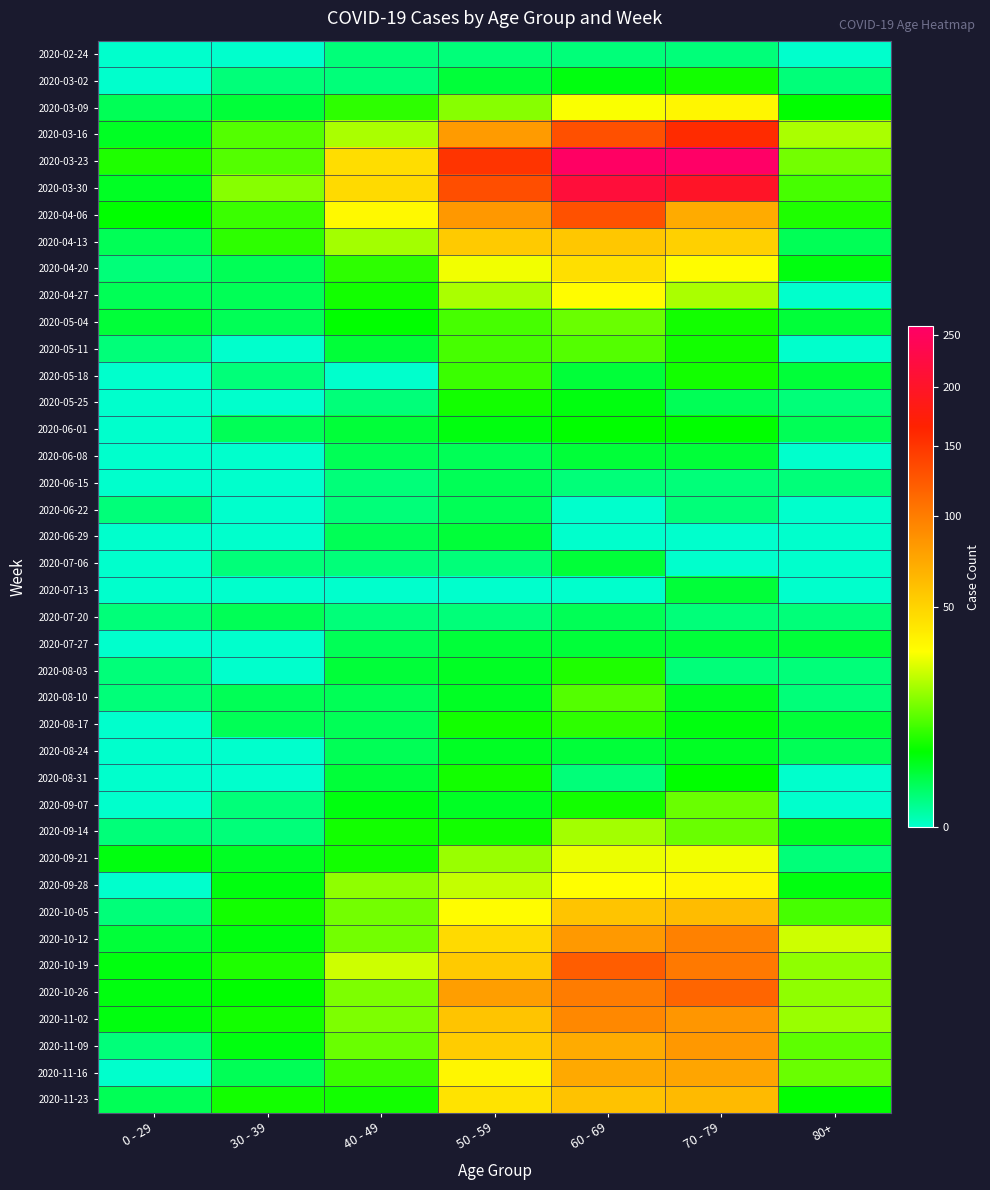

Reading right to left, what are all the values shown in this chart?

2020-02-24: 80+=0	70 - 79=1	60 - 69=1	50 - 59=1	40 - 49=1	30 - 39=0	0 - 29=0
2020-03-02: 80+=1	70 - 79=7	60 - 69=5	50 - 59=3	40 - 49=1	30 - 39=1	0 - 29=0
2020-03-09: 80+=6	70 - 79=35	60 - 69=31	50 - 59=17	40 - 49=9	30 - 39=3	0 - 29=2
2020-03-16: 80+=21	70 - 79=158	60 - 69=130	50 - 59=81	40 - 49=21	30 - 39=12	0 - 29=4
2020-03-23: 80+=15	70 - 79=259	60 - 69=255	50 - 59=151	40 - 49=46	30 - 39=12	0 - 29=8
2020-03-30: 80+=11	70 - 79=199	60 - 69=216	50 - 59=131	40 - 49=47	30 - 39=17	0 - 29=4
2020-04-06: 80+=8	70 - 79=71	60 - 69=129	50 - 59=83	40 - 49=34	30 - 39=10	0 - 29=6
2020-04-13: 80+=2	70 - 79=52	60 - 69=56	50 - 59=55	40 - 49=20	30 - 39=9	0 - 29=2
2020-04-20: 80+=5	70 - 79=33	60 - 69=45	50 - 59=30	40 - 49=9	30 - 39=2	0 - 29=1
2020-04-27: 80+=0	70 - 79=21	60 - 69=33	50 - 59=21	40 - 49=7	30 - 39=2	0 - 29=2
2020-05-04: 80+=3	70 - 79=7	60 - 69=14	50 - 59=11	40 - 49=6	30 - 39=2	0 - 29=3
2020-05-11: 80+=0	70 - 79=7	60 - 69=12	50 - 59=11	40 - 49=3	30 - 39=0	0 - 29=1
2020-05-18: 80+=3	70 - 79=7	60 - 69=3	50 - 59=10	40 - 49=0	30 - 39=1	0 - 29=0
2020-05-25: 80+=1	70 - 79=2	60 - 69=5	50 - 59=7	40 - 49=1	30 - 39=0	0 - 29=0
2020-06-01: 80+=2	70 - 79=6	60 - 69=6	50 - 59=5	40 - 49=3	30 - 39=2	0 - 29=0
2020-06-08: 80+=0	70 - 79=3	60 - 69=3	50 - 59=2	40 - 49=2	30 - 39=0	0 - 29=0
2020-06-15: 80+=1	70 - 79=1	60 - 69=1	50 - 59=2	40 - 49=1	30 - 39=0	0 - 29=0
2020-06-22: 80+=0	70 - 79=1	60 - 69=0	50 - 59=2	40 - 49=1	30 - 39=0	0 - 29=1
2020-06-29: 80+=0	70 - 79=0	60 - 69=0	50 - 59=3	40 - 49=2	30 - 39=0	0 - 29=0
2020-07-06: 80+=0	70 - 79=0	60 - 69=3	50 - 59=1	40 - 49=1	30 - 39=1	0 - 29=0
2020-07-13: 80+=0	70 - 79=3	60 - 69=0	50 - 59=0	40 - 49=0	30 - 39=0	0 - 29=0
2020-07-20: 80+=1	70 - 79=1	60 - 69=2	50 - 59=1	40 - 49=1	30 - 39=2	0 - 29=1
2020-07-27: 80+=3	70 - 79=3	60 - 69=3	50 - 59=3	40 - 49=2	30 - 39=0	0 - 29=0
2020-08-03: 80+=1	70 - 79=1	60 - 69=8	50 - 59=4	40 - 49=3	30 - 39=0	0 - 29=1
2020-08-10: 80+=1	70 - 79=4	60 - 69=12	50 - 59=4	40 - 49=2	30 - 39=2	0 - 29=1
2020-08-17: 80+=3	70 - 79=5	60 - 69=9	50 - 59=7	40 - 49=2	30 - 39=2	0 - 29=0
2020-08-24: 80+=2	70 - 79=4	60 - 69=3	50 - 59=4	40 - 49=2	30 - 39=0	0 - 29=0
2020-08-31: 80+=0	70 - 79=6	60 - 69=1	50 - 59=7	40 - 49=3	30 - 39=0	0 - 29=0
2020-09-07: 80+=0	70 - 79=14	60 - 69=7	50 - 59=4	40 - 49=5	30 - 39=1	0 - 29=0
2020-09-14: 80+=4	70 - 79=14	60 - 69=20	50 - 59=7	40 - 49=7	30 - 39=1	0 - 29=1
2020-09-21: 80+=1	70 - 79=30	60 - 69=29	50 - 59=19	40 - 49=7	30 - 39=4	0 - 29=5
2020-09-28: 80+=5	70 - 79=35	60 - 69=32	50 - 59=24	40 - 49=18	30 - 39=5	0 - 29=0
2020-10-05: 80+=11	70 - 79=62	60 - 69=58	50 - 59=33	40 - 49=15	30 - 39=7	0 - 29=1
2020-10-12: 80+=25	70 - 79=97	60 - 69=82	50 - 59=47	40 - 49=15	30 - 39=5	0 - 29=3
2020-10-19: 80+=18	70 - 79=102	60 - 69=121	50 - 59=55	40 - 49=25	30 - 39=8	0 - 29=5
2020-10-26: 80+=18	70 - 79=115	60 - 69=100	50 - 59=79	40 - 49=16	30 - 39=6	0 - 29=5
2020-11-02: 80+=19	70 - 79=84	60 - 69=93	50 - 59=58	40 - 49=16	30 - 39=7	0 - 29=5
2020-11-09: 80+=13	70 - 79=83	60 - 69=72	50 - 59=54	40 - 49=14	30 - 39=5	0 - 29=1
2020-11-16: 80+=14	70 - 79=75	60 - 69=73	50 - 59=35	40 - 49=10	30 - 39=2	0 - 29=0
2020-11-23: 80+=6	70 - 79=63	60 - 69=59	50 - 59=43	40 - 49=7	30 - 39=7	0 - 29=2